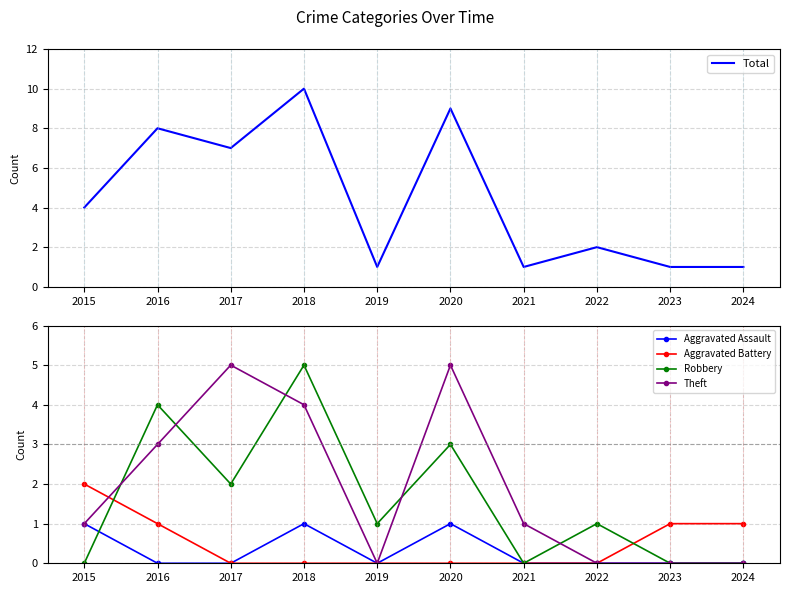

What is the total value across all series at 2022?

3